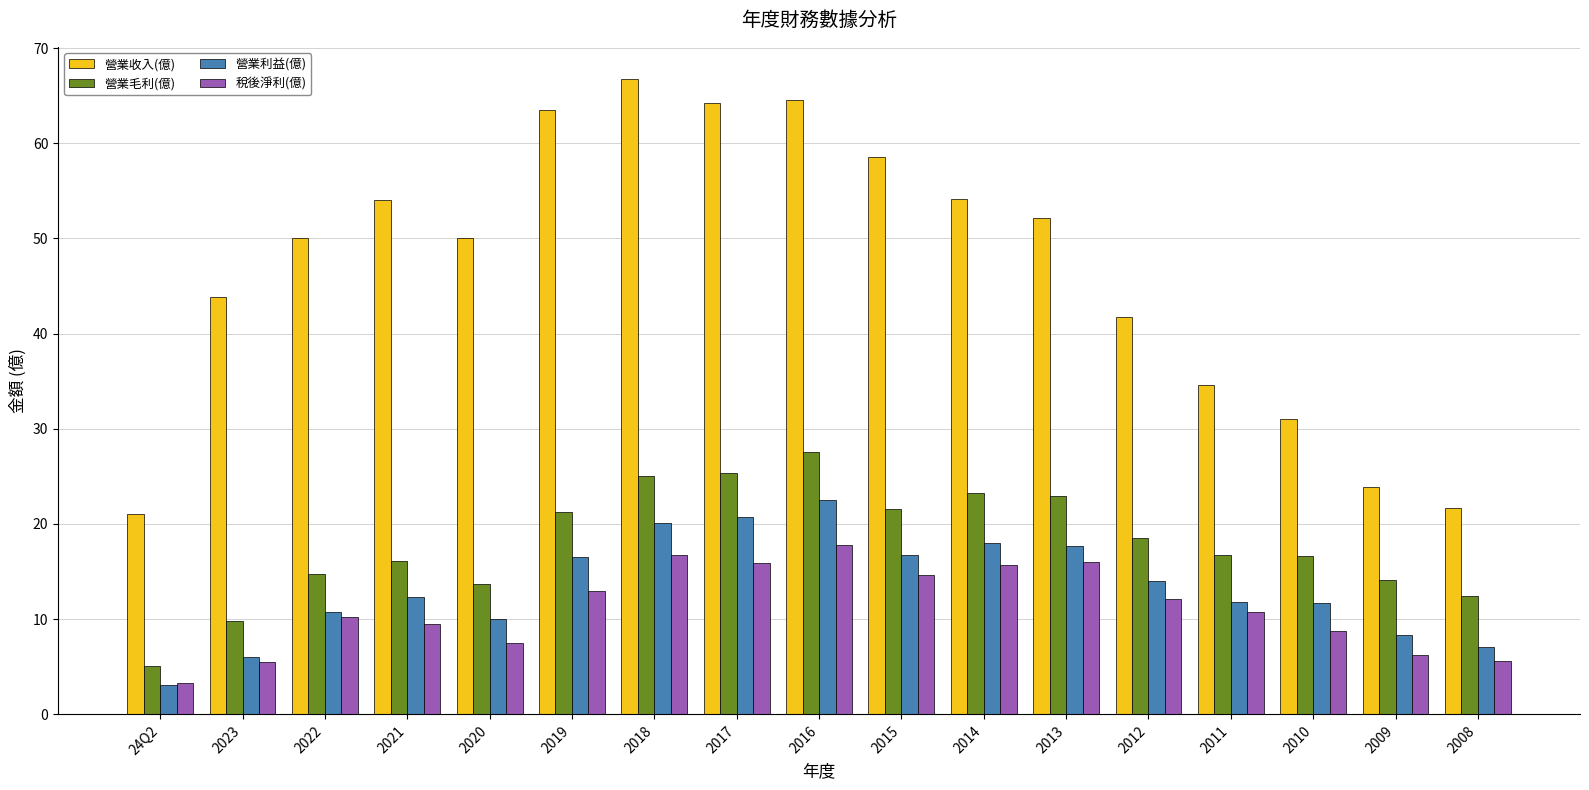

Which series changed the most between 2018 and 2013?

營業收入(億)